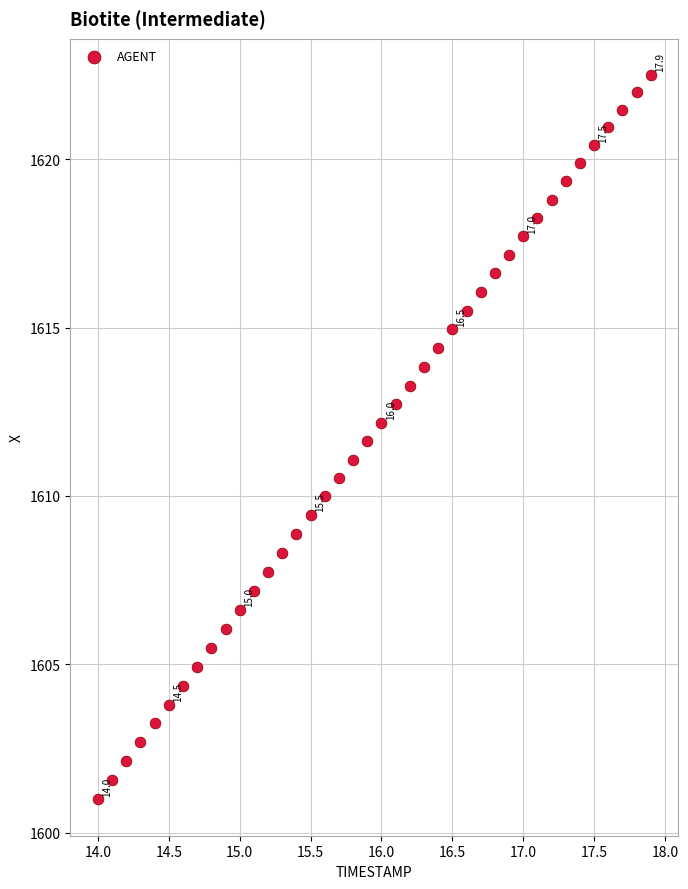

What is the range of X values (max minus min)?

3.9